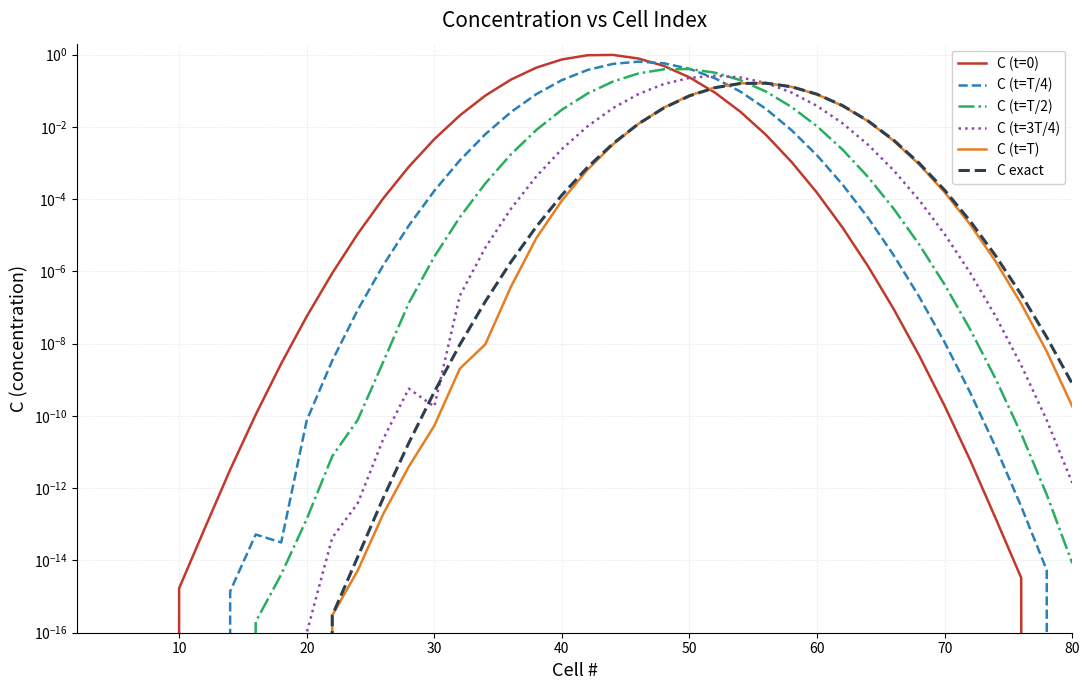

Does the chart have visible grid lines?

Yes